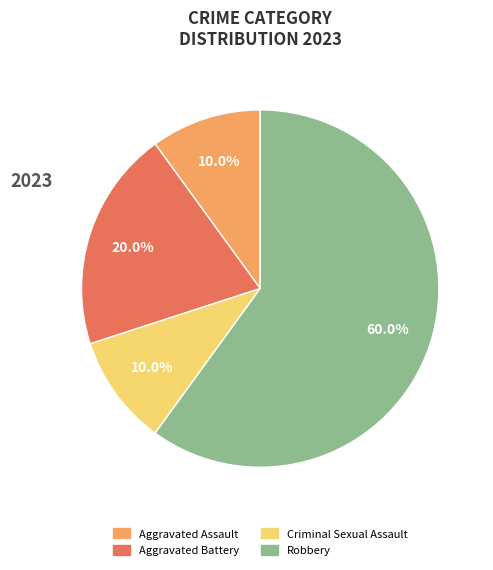

Combined, what portion of the pie is Robbery and Criminal Sexual Assault?

70.0%